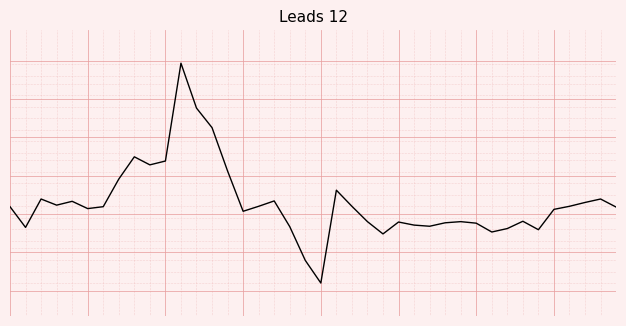

Does the chart display data point markers on the line(s)?

No